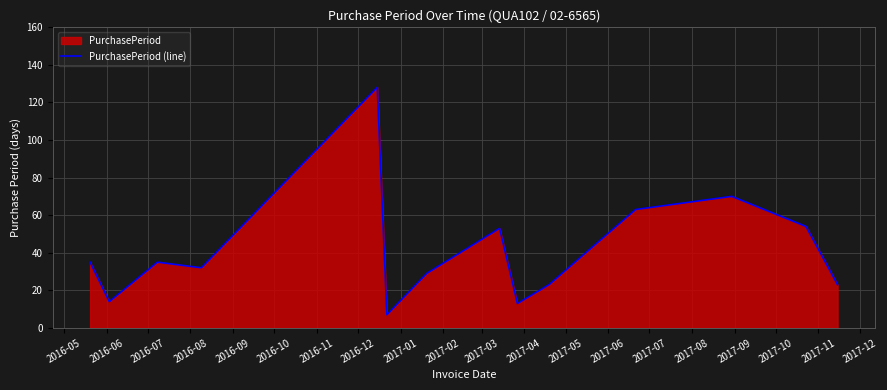

What is the average value?

41